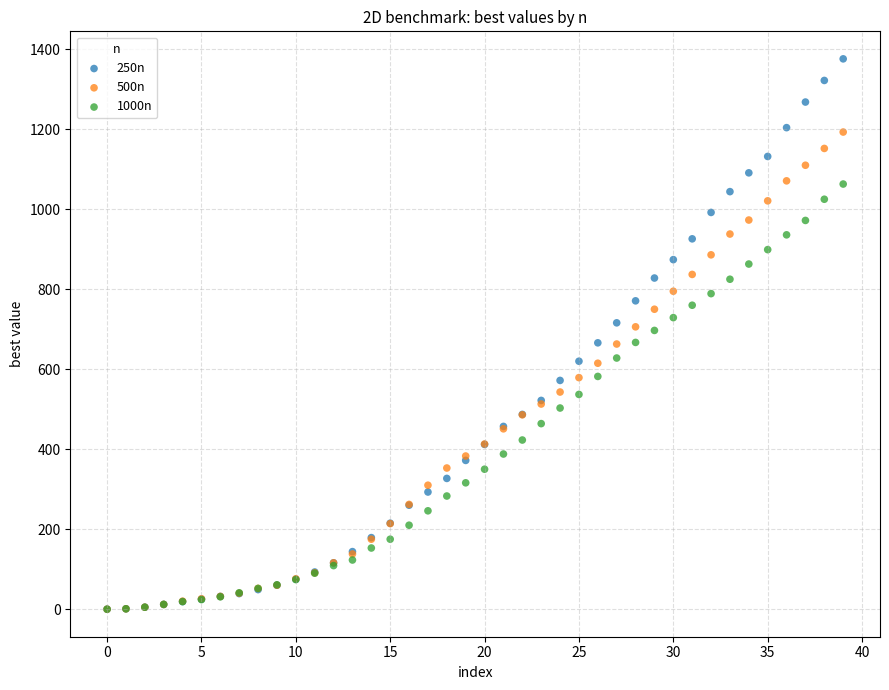

What are all the series names shown in the legend?

250n, 500n, 1000n